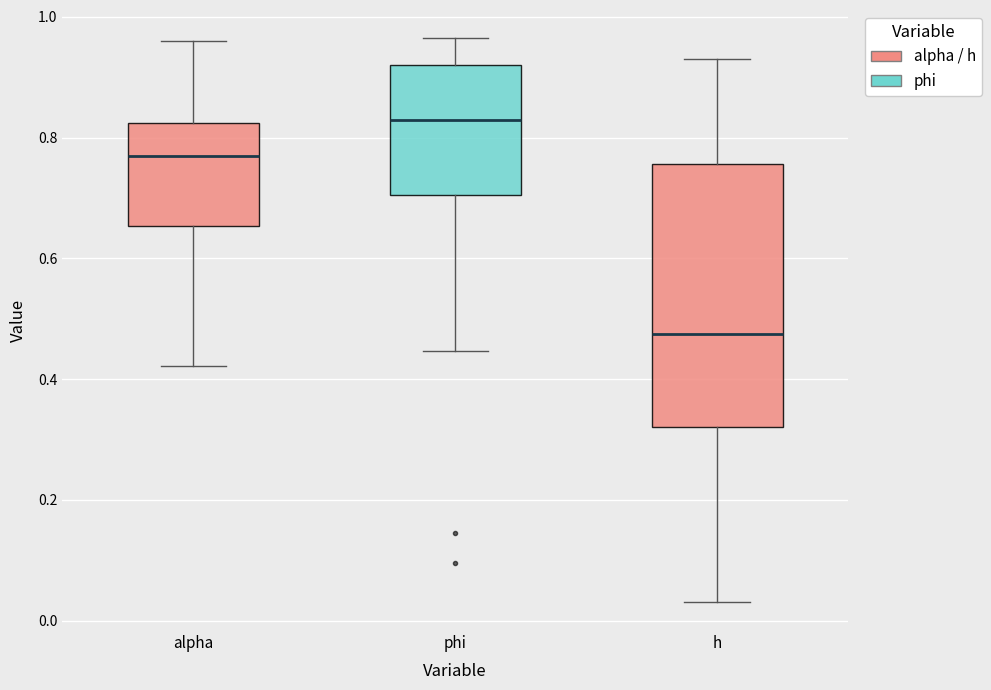

Reading left to right, read every box against the y-axis: the position of its median line, the range the box covers, and the ends of its whiskers. The values are not printed on the chart, so give them approximately, as read against the axis.

alpha: median 0.78, box 0.66 to 0.82, whiskers 0.42 to 0.96
phi: median 0.84, box 0.70 to 0.92, whiskers 0.44 to 0.96
h: median 0.48, box 0.32 to 0.76, whiskers 0.04 to 0.92